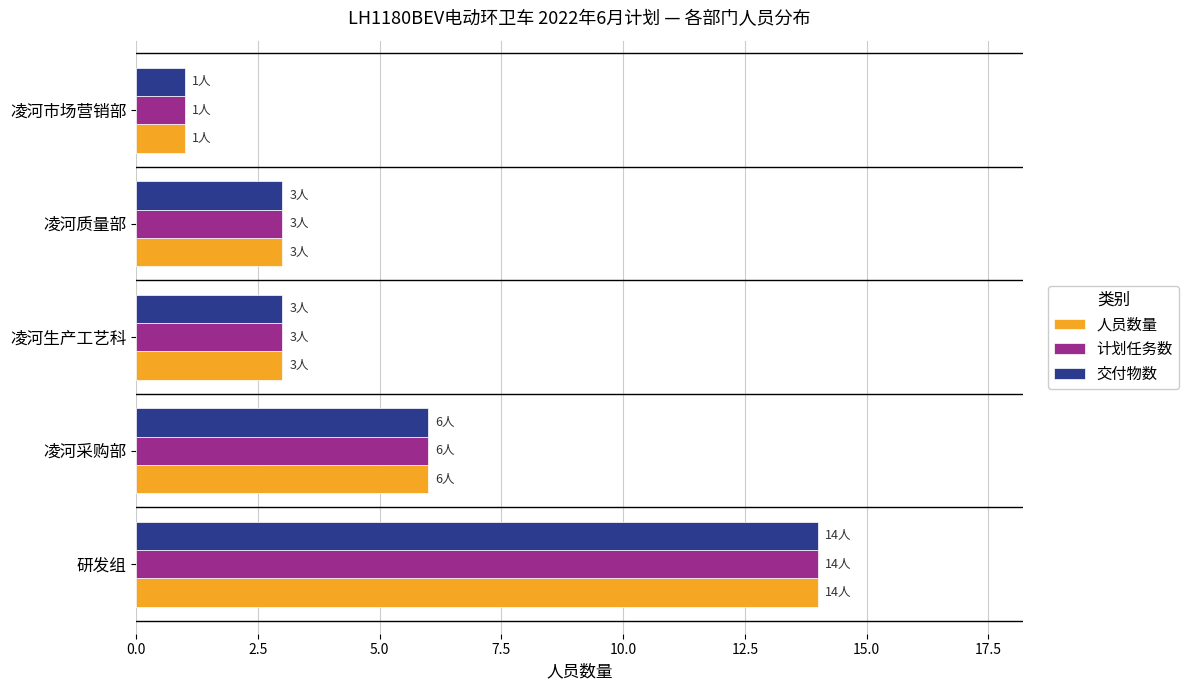

What is the average value of the 计划任务数 series?

5